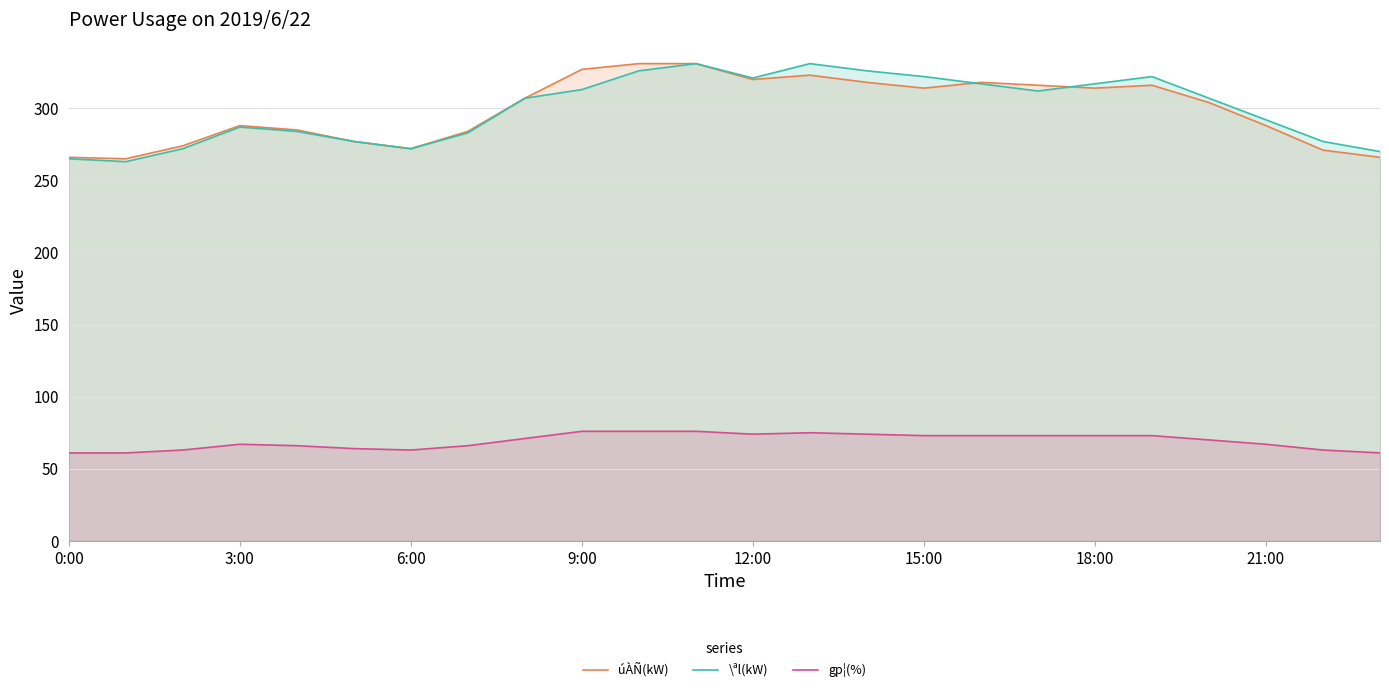

What is the smallest value displayed?

61